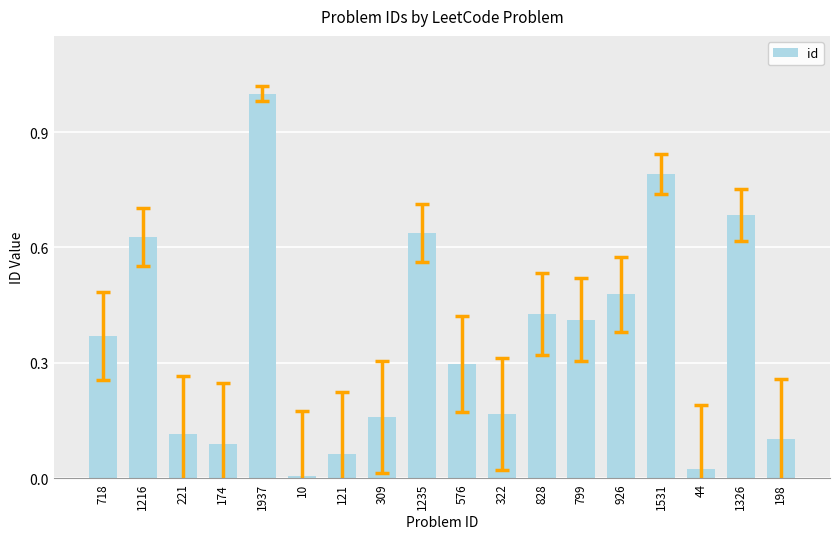

What position from the right is 1326?

2